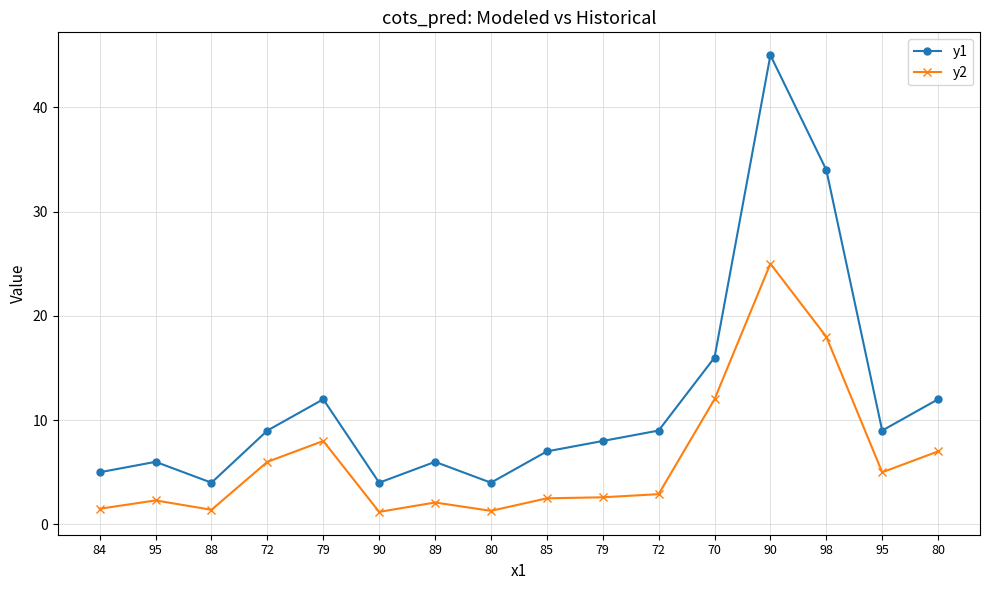

At which label does y2 reach its peak?

90